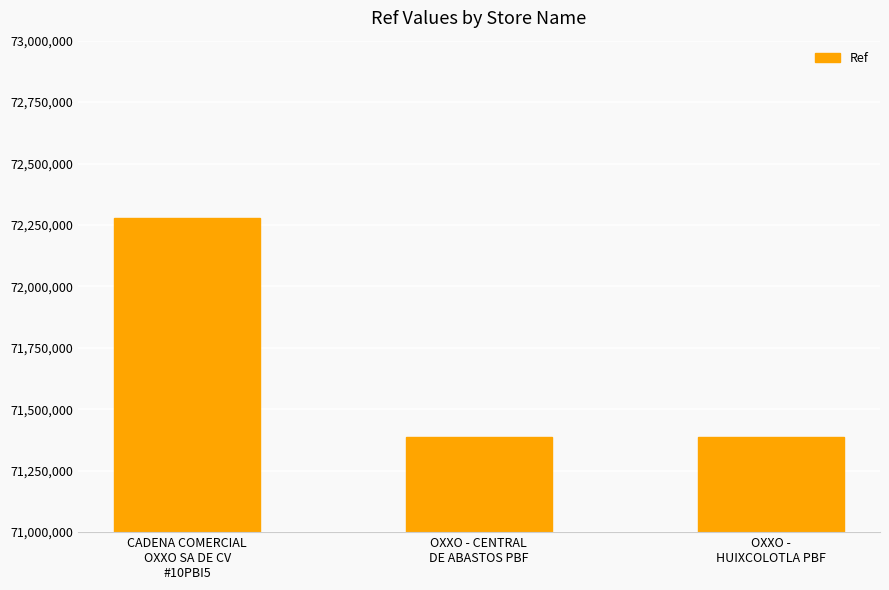

The chart shows a value of 72278365 at CADENA COMERCIAL
OXXO SA DE CV
#10PBI5. True or false?

True